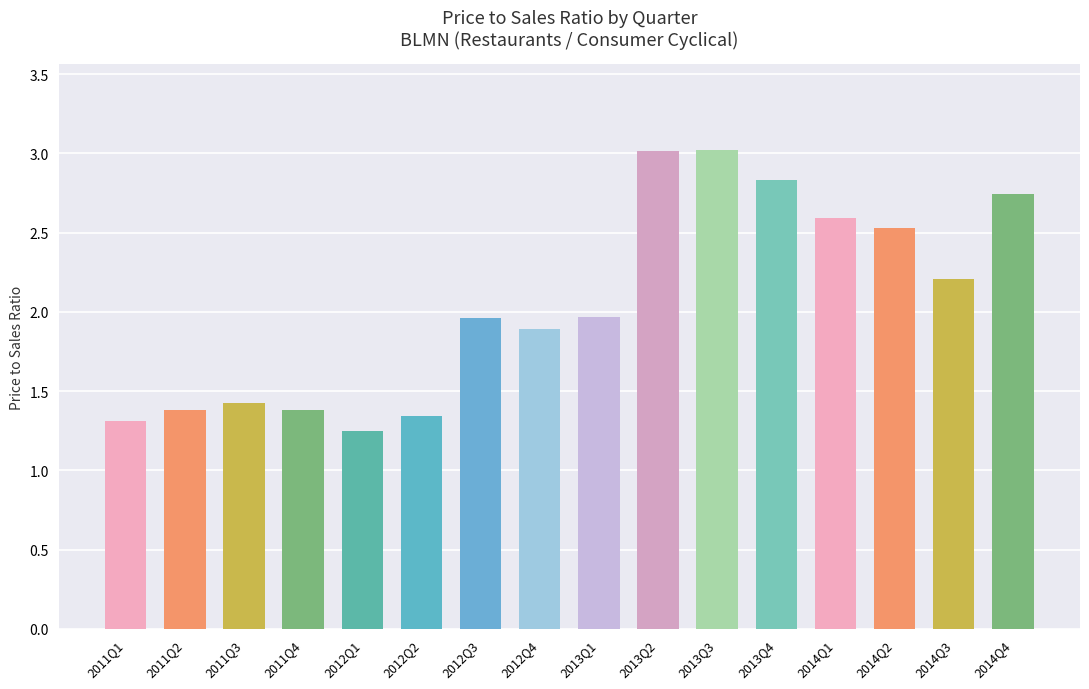

Is it true that the value at 2011Q3 is 0.4?

False